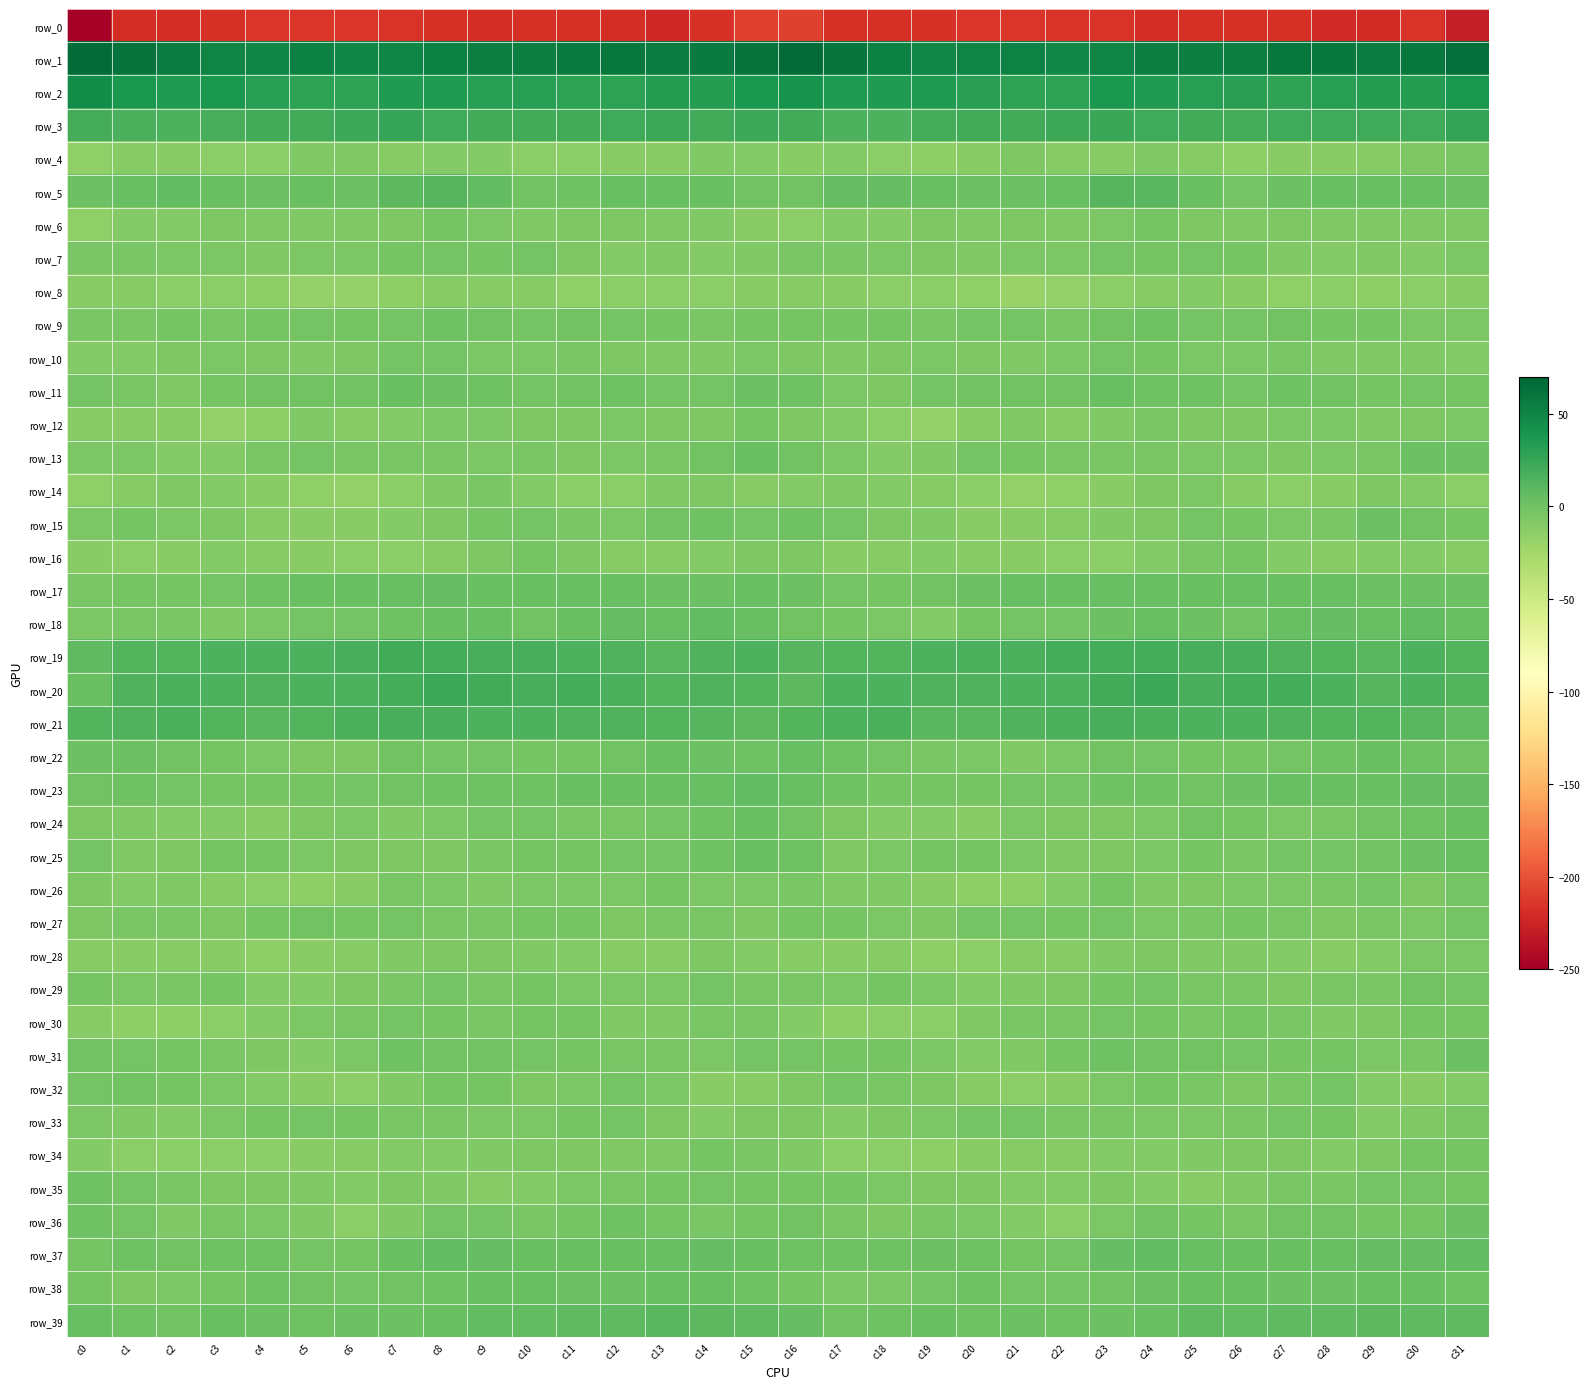

Reading left to right, what are all the values shown in this chart?

row_0: -248.4	-219.9	-218.8	-217.4	-214.4	-213.9	-214.5	-215.4	-217.9	-219.4	-218.0	-218.2	-219.8	-222.9	-216.9	-209.3	-208.0	-217.9	-218.2	-216.4	-213.9	-214.0	-215.2	-215.9	-219.5	-218.7	-218.0	-218.4	-221.6	-220.9	-215.9	-229.3
row_1: 66.4	62.3	55.5	50.3	48.8	52.6	49.8	49.2	53.6	54.5	54.4	57.1	59.7	55.9	56.9	61.7	66.9	60.8	53.5	48.7	50.3	52.5	48.3	50.6	54.4	54.2	54.7	58.9	58.5	55.8	57.8	64.0
row_2: 45.9	37.0	34.0	36.4	32.1	29.0	28.1	34.7	36.1	32.3	32.5	29.0	29.6	33.3	32.6	36.6	40.3	35.4	35.0	35.3	30.4	28.7	29.2	36.7	34.2	32.5	31.2	28.3	31.3	33.4	32.9	38.6
row_3: 20.0	16.8	15.0	17.8	20.2	20.9	22.6	25.7	22.3	21.0	20.3	20.6	21.7	22.6	20.8	23.3	20.8	16.0	15.8	18.9	20.6	21.2	23.4	25.0	21.5	20.8	19.9	21.3	22.1	22.0	21.7	26.6
row_4: -15.5	-10.3	-11.5	-13.5	-13.1	-7.6	-8.7	-10.6	-9.4	-9.2	-13.5	-13.5	-12.2	-11.8	-8.6	-9.3	-11.9	-9.6	-12.5	-14.0	-11.4	-6.9	-10.2	-10.6	-8.7	-10.7	-14.4	-12.4	-12.4	-10.4	-7.4	-4.1
row_5: 2.5	4.7	6.3	3.6	2.0	2.7	2.1	9.9	12.0	6.5	-0.7	0.5	4.5	4.0	3.6	-0.4	-0.8	5.1	5.7	2.6	2.4	2.0	4.0	11.8	10.6	3.4	-1.3	2.3	4.5	3.9	3.8	2.4
row_6: -15.1	-9.5	-9.3	-7.0	-7.9	-8.1	-7.7	-6.9	-3.0	-5.8	-8.3	-7.5	-7.2	-8.0	-8.2	-12.4	-13.5	-8.9	-9.1	-6.3	-8.6	-7.4	-8.7	-5.1	-3.2	-7.2	-8.3	-7.1	-7.5	-8.1	-7.6	-8.4
row_7: -4.6	-4.5	-5.6	-5.4	-8.0	-6.0	-5.2	-3.0	-2.2	-2.6	-1.5	-7.0	-9.2	-8.5	-9.4	-7.9	-3.9	-5.0	-5.3	-6.4	-7.6	-5.3	-5.3	-2.0	-2.7	-1.5	-3.6	-8.1	-9.3	-8.5	-9.1	-5.4
row_8: -12.4	-11.1	-13.1	-12.7	-14.7	-18.2	-18.1	-14.5	-10.9	-10.8	-10.1	-16.0	-13.6	-13.4	-13.3	-11.6	-10.1	-11.6	-12.8	-13.1	-15.9	-18.9	-17.2	-12.7	-11.0	-10.0	-12.2	-16.1	-12.8	-14.1	-12.6	-12.3
row_9: -4.0	-4.1	-3.0	-4.3	-2.8	-1.6	-3.7	-2.2	1.1	-0.8	-1.9	-0.8	-1.7	-3.3	-4.8	-3.2	-2.6	-3.2	-3.2	-4.3	-2.0	-2.0	-4.4	-0.5	0.7	-1.5	-1.5	-0.7	-2.7	-3.7	-5.4	-6.1
row_10: -9.3	-8.9	-7.0	-5.6	-6.4	-8.3	-6.9	-2.4	-2.5	-5.7	-6.1	-4.7	-7.1	-8.4	-7.5	-5.2	-6.4	-7.8	-6.3	-5.6	-7.1	-8.3	-5.6	-1.7	-3.6	-6.1	-5.9	-4.9	-8.3	-8.0	-8.0	-9.7
row_11: -2.4	-4.8	-7.9	-3.3	-1.1	-0.5	-0.3	3.0	1.9	0.7	-1.3	-0.9	0.5	-2.2	-1.6	1.3	0.4	-5.5	-7.3	-1.4	-0.9	-0.2	-0.3	3.5	1.0	0.5	-2.2	0.4	-0.3	-2.8	-1.5	-3.6
row_12: -12.3	-12.0	-11.3	-16.7	-15.0	-8.5	-10.7	-9.5	-5.1	-5.8	-7.3	-6.5	-5.7	-7.4	-7.4	-3.5	-6.3	-9.9	-13.2	-17.5	-11.9	-8.2	-12.2	-7.6	-4.4	-6.7	-7.3	-5.8	-6.0	-8.4	-6.5	-5.0
row_13: -5.2	-6.1	-9.2	-9.0	-4.3	-2.0	-3.9	-4.2	-4.6	-5.4	-4.7	-6.3	-5.5	-4.3	-0.4	2.7	-0.3	-5.9	-9.8	-7.7	-2.2	-2.7	-4.9	-4.3	-4.8	-5.0	-5.2	-6.3	-5.1	-3.9	1.6	1.5
row_14: -15.4	-10.6	-8.4	-9.8	-12.4	-16.1	-16.7	-13.4	-8.7	-4.9	-9.3	-12.8	-13.5	-7.9	-7.1	-11.0	-9.5	-7.9	-8.8	-10.7	-13.6	-17.1	-15.8	-12.1	-6.4	-5.8	-11.2	-13.5	-12.2	-6.5	-8.9	-12.9
row_15: -5.6	-3.2	-5.0	-7.3	-10.3	-11.7	-11.6	-8.9	-7.3	-3.3	-1.8	-4.7	-5.2	-0.1	0.9	-1.6	0.7	-2.0	-6.4	-7.6	-11.5	-11.6	-11.0	-8.2	-6.5	-1.5	-3.0	-5.1	-4.3	1.8	-1.2	-3.4
row_16: -12.2	-13.3	-11.5	-9.6	-10.4	-11.5	-13.3	-13.0	-11.2	-6.7	-3.2	-7.2	-10.7	-10.1	-8.9	-6.4	-6.7	-12.4	-10.4	-9.8	-10.5	-12.3	-13.7	-12.5	-9.9	-4.7	-3.7	-9.1	-10.8	-9.7	-9.1	-10.8
row_17: -4.5	-2.6	-3.4	-1.5	0.5	3.5	3.4	4.3	5.3	3.5	3.4	4.0	3.1	2.1	2.2	4.1	1.9	-2.2	-2.8	-0.8	1.3	4.2	3.0	4.8	5.0	3.0	4.2	3.6	3.0	1.8	2.2	1.6
row_18: -5.9	-3.9	-4.6	-8.5	-5.6	-1.3	-2.4	0.4	3.3	3.8	-0.3	2.6	6.0	4.2	7.1	4.3	-1.0	-3.7	-5.5	-8.8	-3.1	-1.6	-2.2	1.4	4.3	2.1	-0.1	4.6	5.5	4.8	7.0	2.6
row_19: 7.8	12.5	12.6	15.2	16.1	16.2	18.6	20.2	19.3	18.7	18.7	15.2	14.0	10.3	14.3	15.2	11.9	13.0	13.2	15.7	16.5	16.4	19.3	19.6	19.3	18.7	17.6	14.6	12.5	10.9	15.5	13.7
row_20: 3.6	13.9	16.4	15.0	14.1	15.4	15.2	19.0	22.7	20.3	18.1	19.4	17.1	13.1	14.0	13.3	9.5	16.0	15.8	14.5	14.5	15.4	15.8	20.6	22.9	18.5	19.0	18.8	15.4	12.5	15.1	13.4
row_21: 13.6	14.8	17.3	13.5	10.0	12.9	16.6	18.0	17.6	15.4	15.3	14.9	14.0	13.2	11.8	9.7	13.0	16.0	16.9	11.1	10.5	14.9	16.7	18.2	16.8	15.2	15.7	14.3	13.6	12.6	11.1	6.7
row_22: 2.4	1.4	-0.6	-3.5	-5.3	-7.3	-7.4	-1.0	-1.5	-2.2	-3.6	-2.6	-0.6	2.6	2.0	0.8	4.1	1.0	-1.4	-4.5	-5.8	-8.3	-5.3	-0.6	-1.8	-2.8	-3.4	-2.2	0.7	3.0	1.0	-0.3
row_23: -0.6	0.4	-2.3	-2.9	-3.5	-3.1	-2.0	-0.4	0.3	0.0	0.5	3.1	3.5	2.6	3.9	6.6	4.5	0.1	-2.8	-3.1	-3.7	-2.2	-2.2	0.1	0.2	-0.2	1.3	3.8	3.0	2.6	5.4	6.1
row_24: -6.7	-7.8	-9.0	-9.7	-10.5	-7.4	-5.4	-7.5	-6.1	-2.3	-1.3	-4.5	-4.9	-2.4	0.0	3.4	-0.1	-7.0	-10.0	-9.8	-10.0	-5.8	-6.8	-7.0	-5.5	-1.0	-2.7	-5.1	-4.3	-1.2	1.1	3.0
row_25: -2.0	-8.3	-7.4	-3.5	-2.8	-5.4	-7.3	-7.5	-6.4	-4.3	-3.6	-2.6	-1.8	-1.5	0.9	3.1	0.2	-8.2	-5.6	-3.0	-3.4	-6.2	-8.0	-7.0	-6.1	-3.6	-3.9	-1.8	-2.4	-0.2	1.8	4.5
row_26: -6.5	-9.8	-8.1	-10.6	-13.6	-14.8	-11.7	-4.3	-5.6	-8.2	-5.6	-5.5	-5.6	-2.5	-5.2	-5.6	-4.1	-8.6	-8.5	-12.2	-14.4	-13.9	-9.4	-3.5	-7.7	-7.3	-5.2	-6.1	-4.7	-2.2	-6.3	-1.7
row_27: -7.3	-4.5	-4.2	-7.2	-3.5	-1.1	-3.5	-1.4	-4.9	-4.1	-3.7	-3.5	-6.8	-4.9	-4.9	-6.8	-3.6	-2.9	-5.9	-6.5	-1.8	-1.8	-3.2	-2.4	-5.2	-3.8	-3.6	-4.6	-6.9	-3.9	-5.3	-2.3
row_28: -11.2	-11.9	-10.8	-12.5	-14.0	-11.3	-11.1	-8.2	-6.8	-7.2	-7.6	-8.8	-10.4	-11.7	-6.8	-9.6	-10.8	-11.5	-10.8	-13.8	-12.8	-11.2	-10.5	-7.7	-6.5	-7.6	-8.3	-9.4	-11.1	-9.9	-5.7	-6.2
row_29: -3.0	-5.1	-4.3	-3.7	-8.8	-8.9	-7.4	-4.3	-2.0	-4.1	-3.7	-5.5	-5.4	-5.0	-2.2	-4.4	-4.0	-5.3	-3.0	-5.9	-9.3	-8.5	-6.6	-3.4	-2.2	-4.6	-3.9	-6.3	-5.0	-4.1	-1.2	-2.2
row_30: -10.3	-14.3	-13.9	-13.2	-9.4	-5.1	-4.2	-2.1	-3.0	-4.0	-3.4	-3.2	-8.0	-7.8	-4.8	-4.8	-9.9	-14.4	-13.3	-12.6	-7.6	-4.6	-3.9	-2.1	-3.7	-3.9	-3.0	-4.6	-8.7	-6.9	-3.2	-3.4
row_31: -0.1	-2.3	-3.2	-4.5	-7.5	-9.0	-5.5	0.1	-0.1	-0.6	-1.4	-3.3	-3.9	-4.4	-5.8	-1.7	-2.0	-2.7	-3.5	-5.4	-9.0	-7.7	-3.6	0.8	-0.9	-0.4	-2.3	-3.7	-3.3	-5.9	-4.0	2.3
row_32: -2.3	-0.7	-3.2	-5.1	-9.2	-12.4	-13.0	-8.2	-3.2	-3.7	-6.4	-5.4	-1.7	-5.4	-12.2	-11.1	-6.8	-1.6	-3.8	-6.4	-10.7	-13.0	-11.7	-6.0	-2.9	-4.8	-6.5	-4.1	-1.3	-9.2	-11.9	-8.8
row_33: -6.1	-8.1	-8.8	-6.2	-3.6	-1.3	-3.4	-4.7	-4.9	-5.7	-5.2	-2.8	-2.0	-6.9	-9.4	-7.0	-7.3	-9.1	-7.4	-5.9	-2.1	-1.7	-4.4	-4.7	-5.3	-5.7	-4.6	-1.8	-3.4	-8.8	-8.4	-4.5
row_34: -9.5	-12.6	-13.5	-13.7	-12.8	-11.4	-10.7	-9.3	-9.8	-8.2	-7.1	-6.9	-8.2	-8.6	-3.5	-3.9	-8.4	-13.1	-13.0	-14.2	-12.0	-11.0	-10.4	-9.8	-9.1	-7.9	-6.6	-7.3	-9.2	-6.4	-2.8	-3.2
row_35: 1.2	-1.7	-4.8	-7.4	-6.3	-8.5	-9.9	-7.0	-8.3	-10.5	-9.9	-5.4	-3.8	-3.2	-1.6	-3.7	-2.6	-2.5	-6.1	-7.3	-6.5	-9.5	-9.4	-7.2	-9.0	-10.8	-8.3	-4.2	-4.3	-1.6	-2.2	-3.6
row_36: 1.2	-2.3	-7.7	-4.5	-5.4	-7.5	-12.9	-8.0	-1.6	-2.2	-4.7	-2.9	0.4	-2.5	-4.3	-3.1	-0.8	-4.8	-6.7	-4.4	-5.6	-9.9	-12.7	-5.3	-0.7	-3.3	-4.8	-1.1	-0.5	-3.3	-3.7	1.7
row_37: -2.7	0.1	-0.2	1.1	0.9	-1.8	-3.6	3.3	7.5	5.5	3.6	2.6	3.5	4.9	5.4	3.7	0.6	1.1	0.1	1.5	0.0	-2.8	-2.2	5.7	7.4	4.5	2.9	3.0	3.9	5.2	6.0	7.0
row_38: -3.3	-6.3	-6.0	-3.3	0.1	-1.2	-2.1	-0.6	0.4	2.5	3.1	2.4	2.2	3.0	3.0	0.6	-2.8	-5.8	-5.4	-1.8	0.2	-2.0	-1.7	-0.5	1.6	2.9	2.7	2.3	2.3	3.3	2.7	0.8
row_39: 4.4	0.3	-0.6	2.8	1.7	1.2	1.4	1.5	2.5	7.0	7.4	7.7	8.1	10.1	8.9	7.7	5.3	-0.2	0.8	2.7	1.2	1.6	0.9	1.6	4.1	7.9	7.1	7.9	8.7	9.9	8.6	7.6